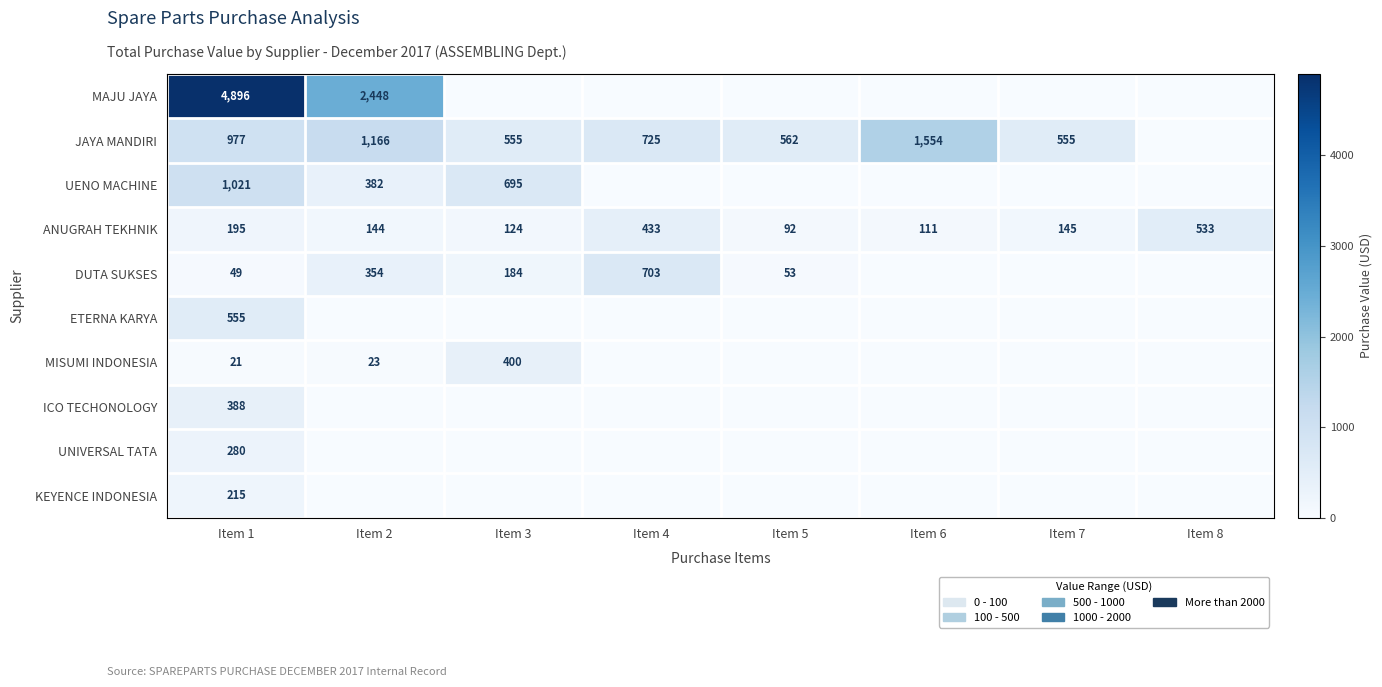

At which category is the sum across all series the highest?

Item 1